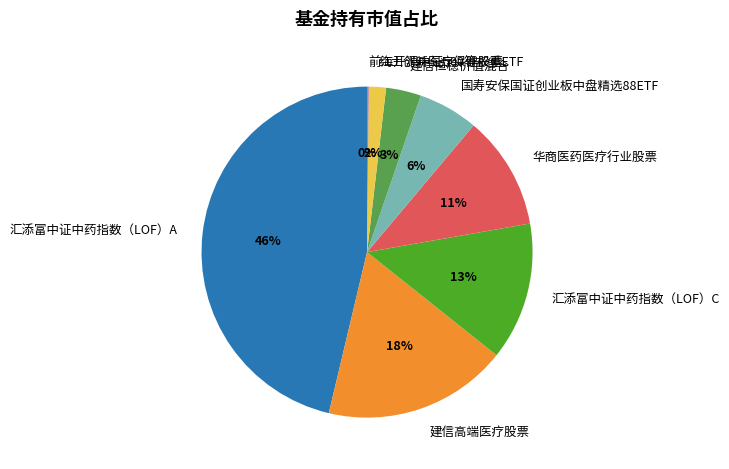

Is 建信高端医疗股票 the majority of the pie?

No